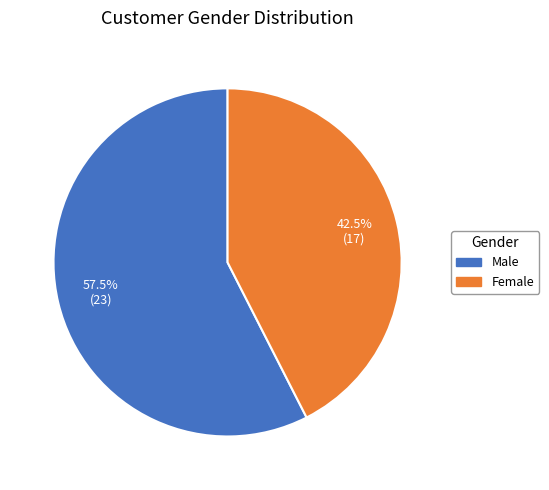

Which has a higher value, Female or Male?

Male